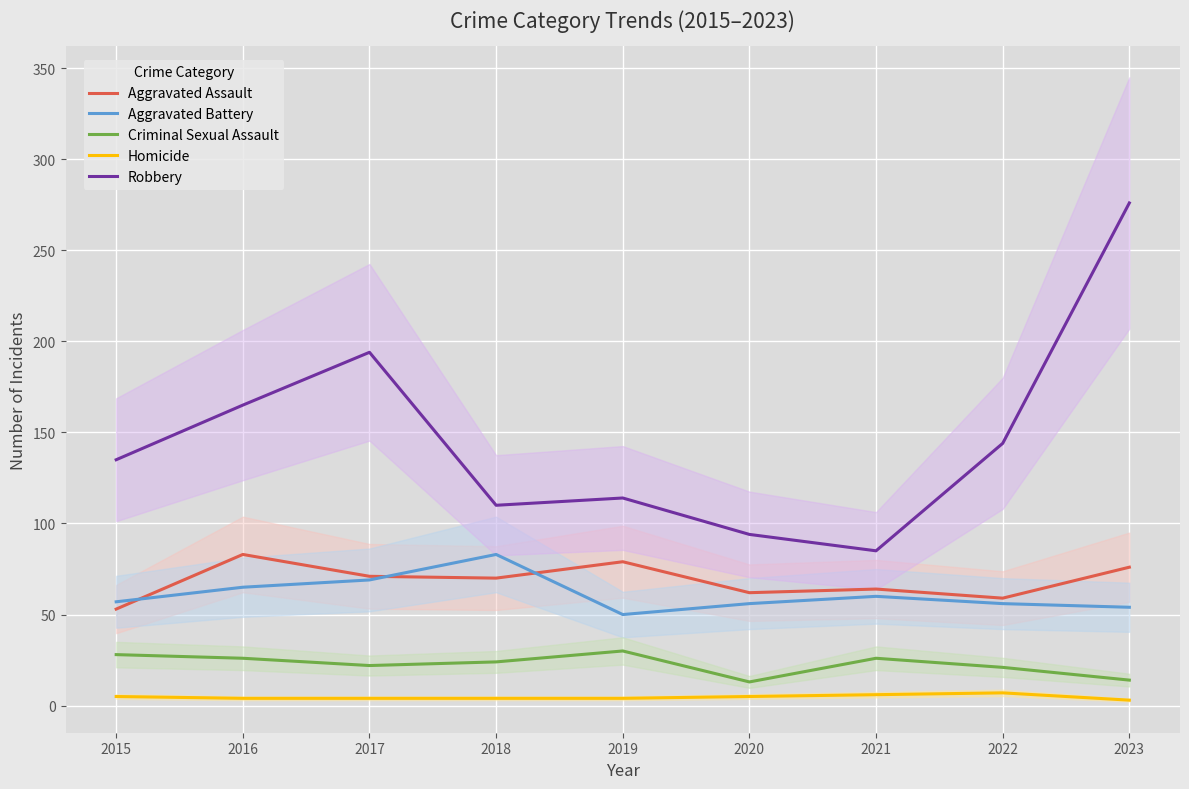

At which label does Aggravated Assault reach its minimum?

2015